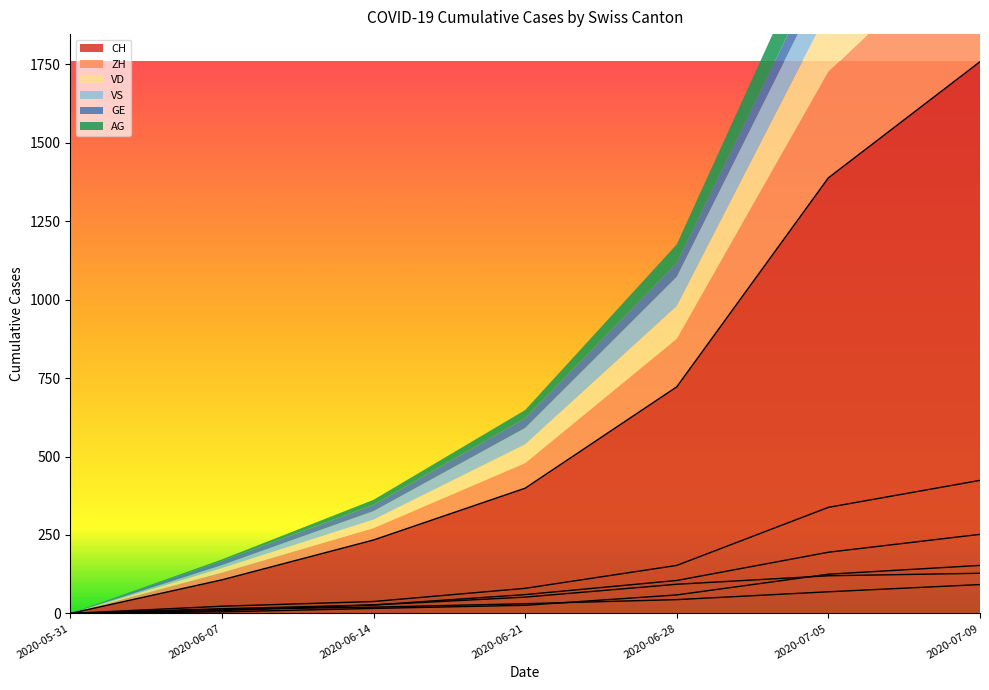

What is the average value of the CH series?

658